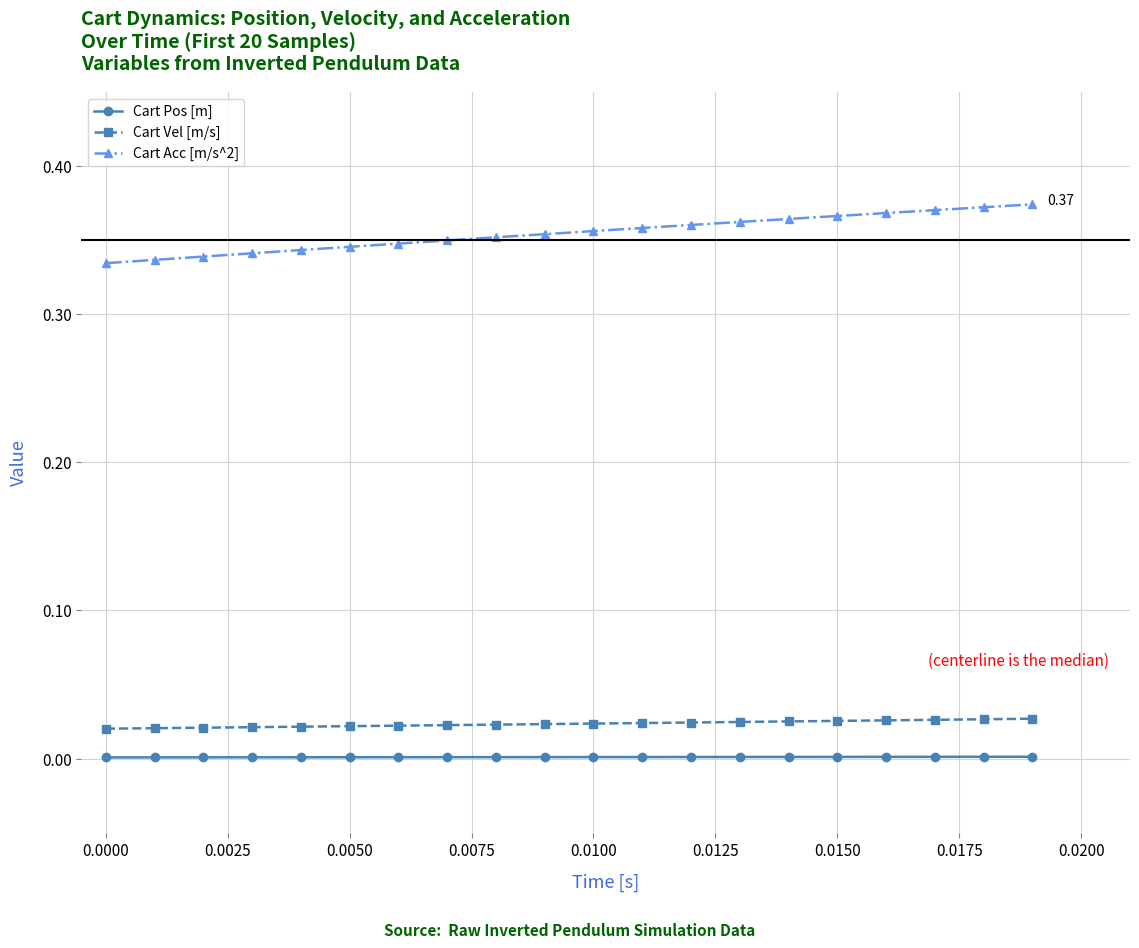

Which series has the largest total across all categories?

Cart Acc [m/s^2]